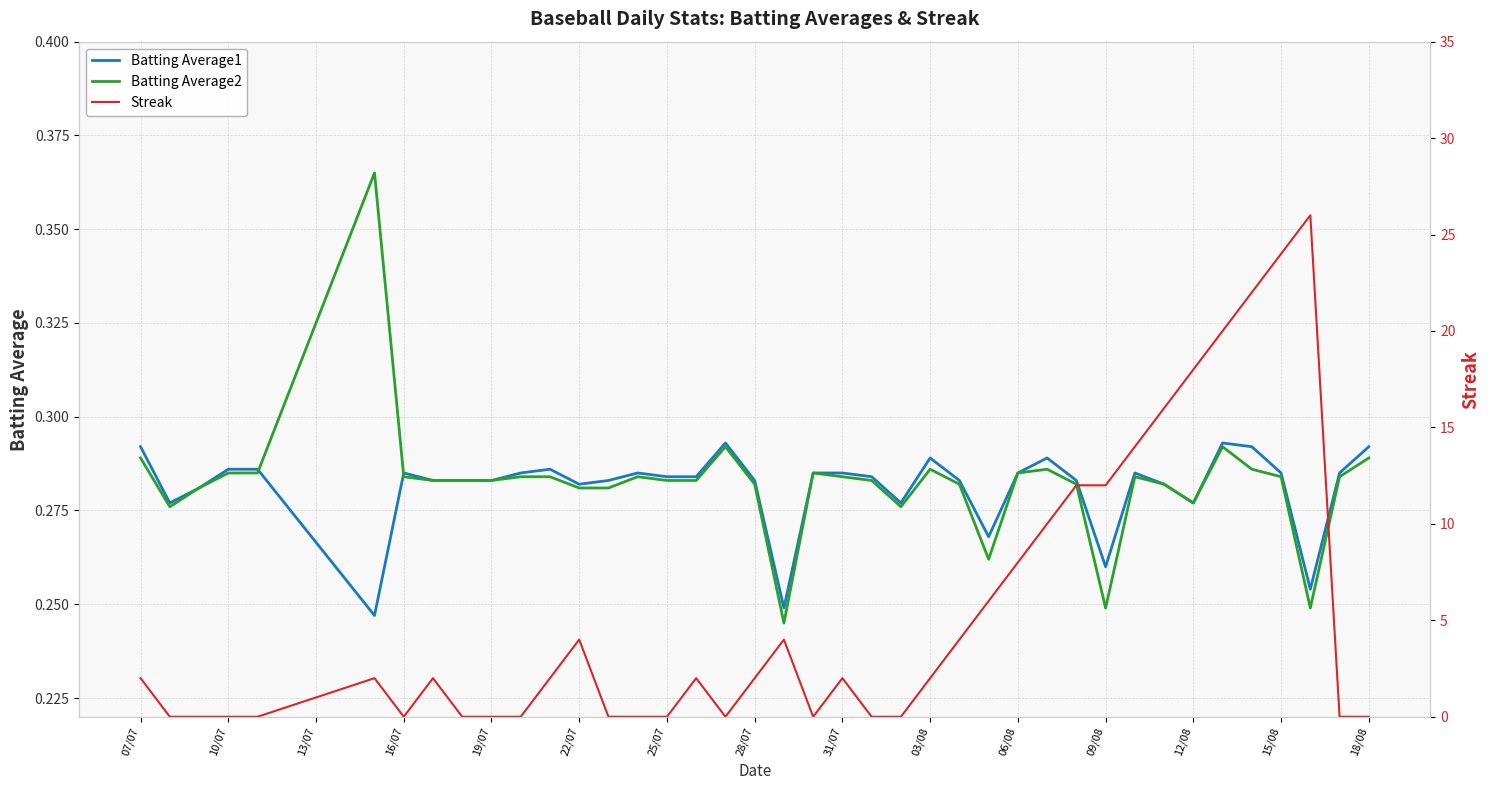

Does the chart have visible grid lines?

Yes